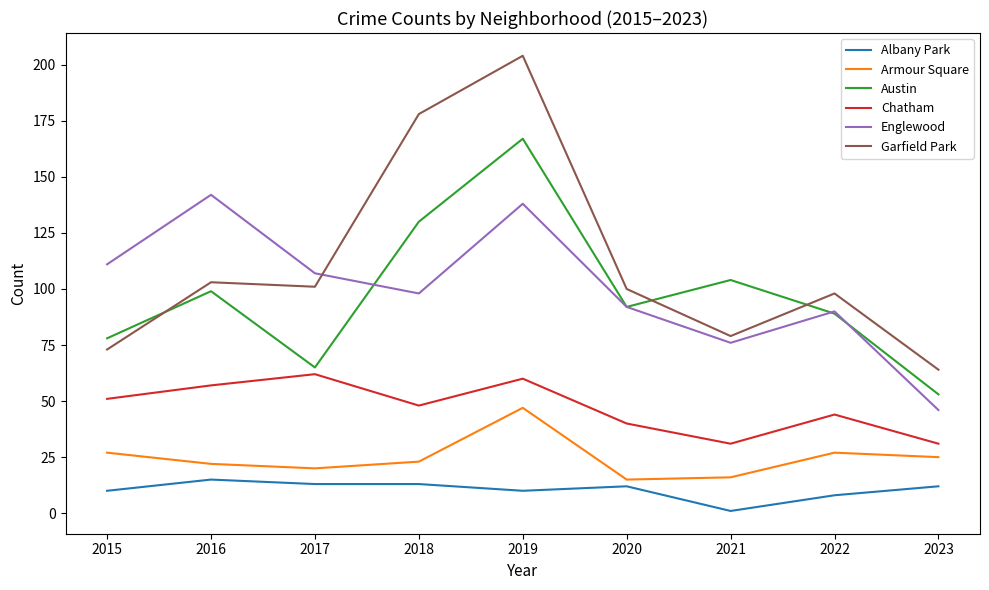

Reading left to right, what are all the values shown in this chart?

Albany Park: 10	15	13	13	10	12	1	8	12
Armour Square: 27	22	20	23	47	15	16	27	25
Austin: 78	99	65	130	167	92	104	89	53
Chatham: 51	57	62	48	60	40	31	44	31
Englewood: 111	142	107	98	138	92	76	90	46
Garfield Park: 73	103	101	178	204	100	79	98	64